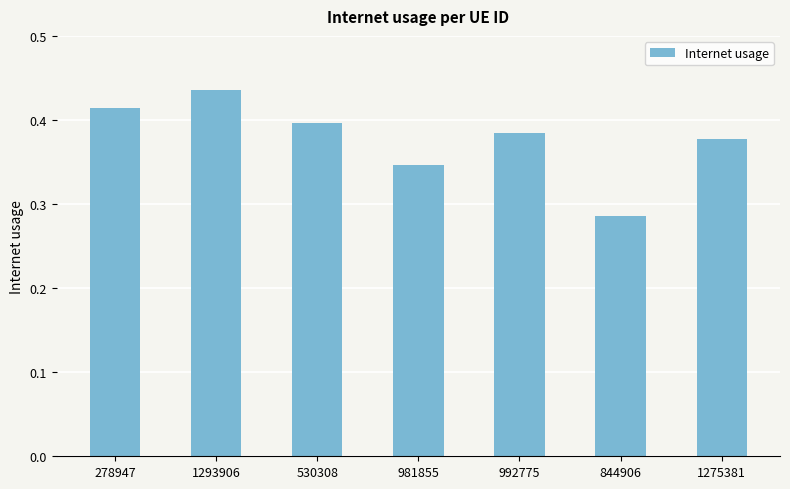

What is the sum of all values?

2.6